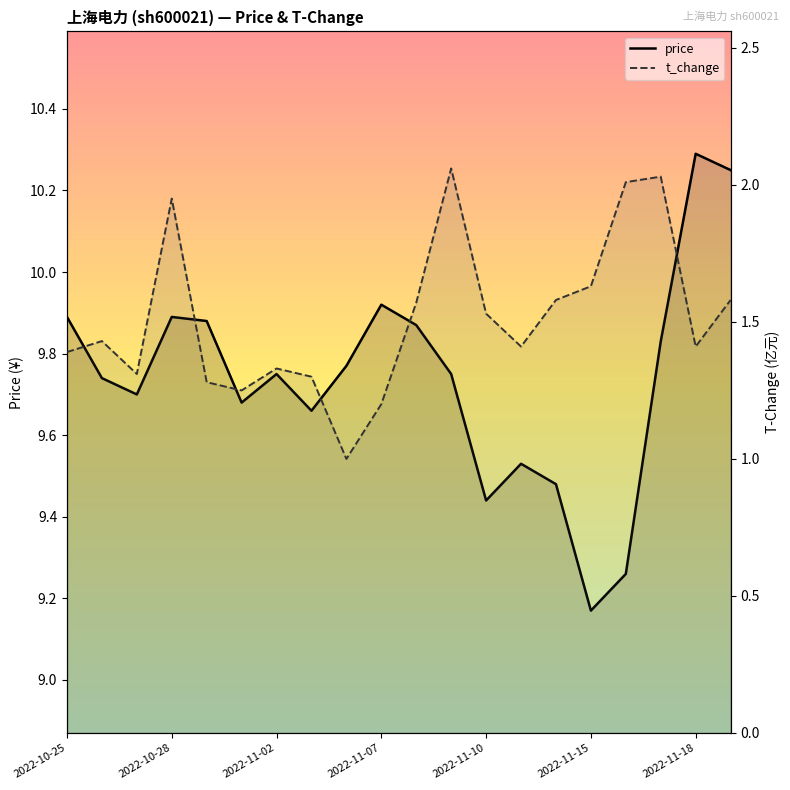

Which series has the largest total across all categories?

price